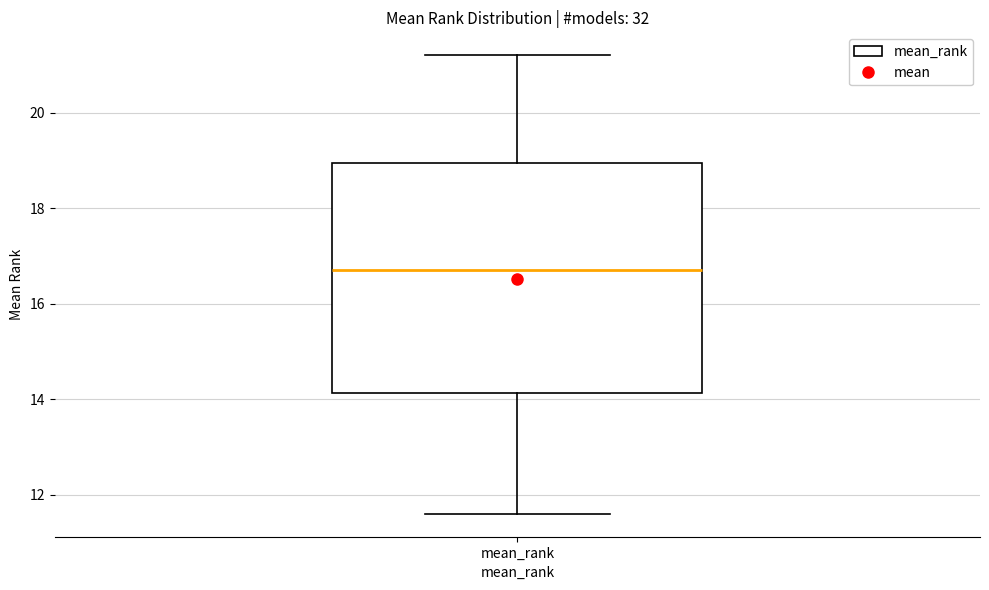

Transcribe this box plot: give where the median line is, the range the box spans, and where the two whiskers end, as read against the y-axis. The values are not printed on the chart, so give them approximately, as read against the axis.

median 16.8, box 14.2 to 19.0, whiskers 11.6 to 21.2